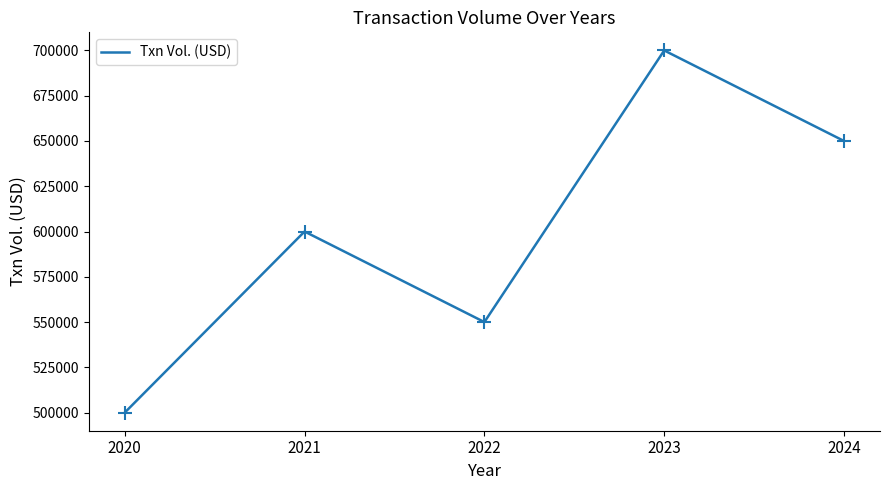

Which category has the highest value across all series?

2023